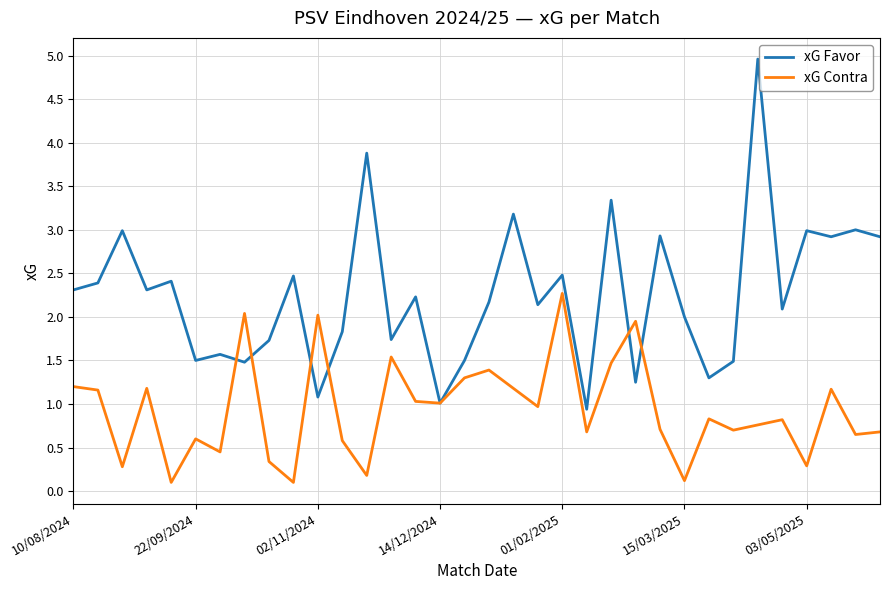

Does the chart display data point markers on the line(s)?

No